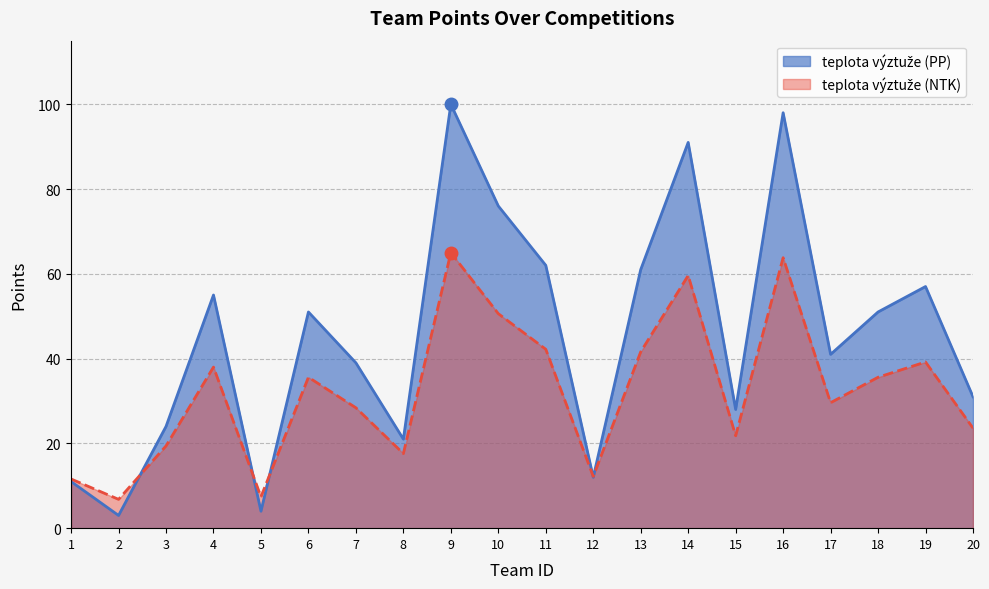

What is the difference between the values at 5 and 3?

20